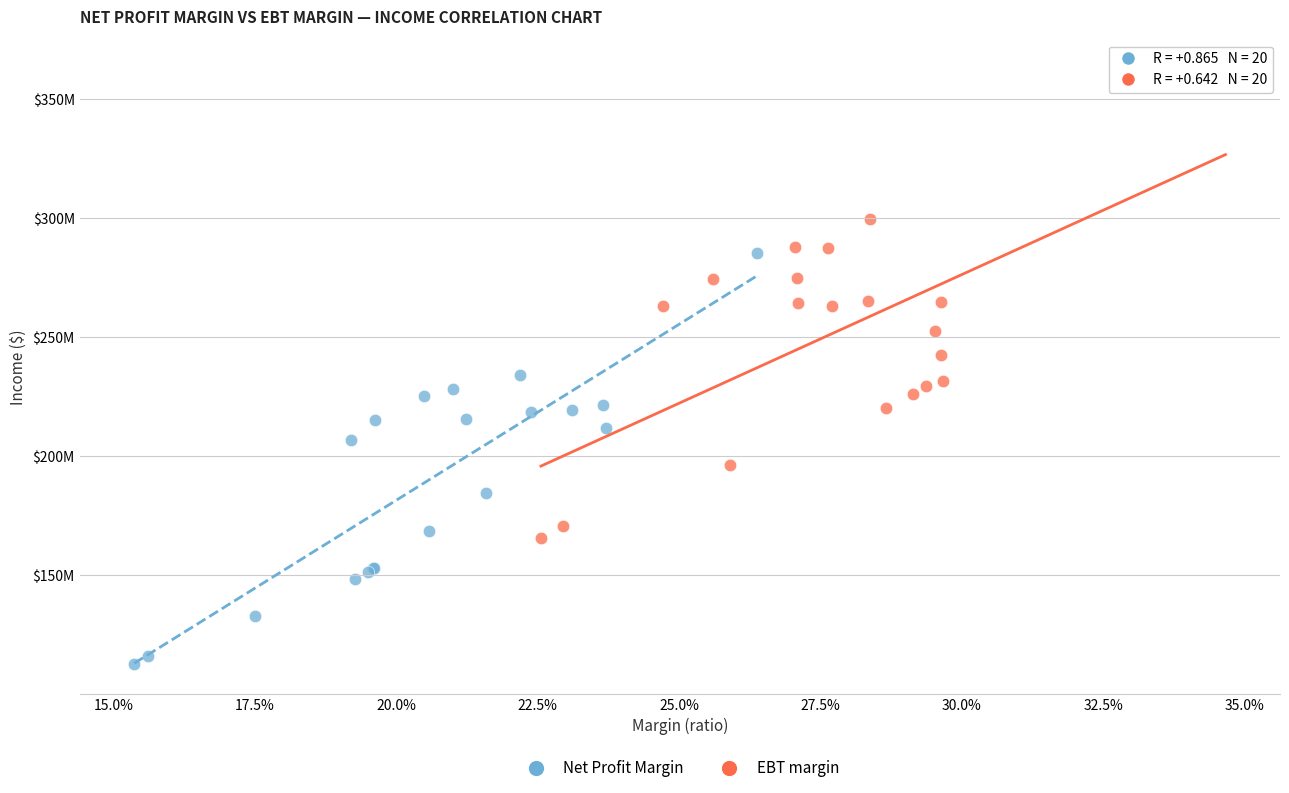

Which series reaches the minimum Y coordinate?

Net Profit Margin